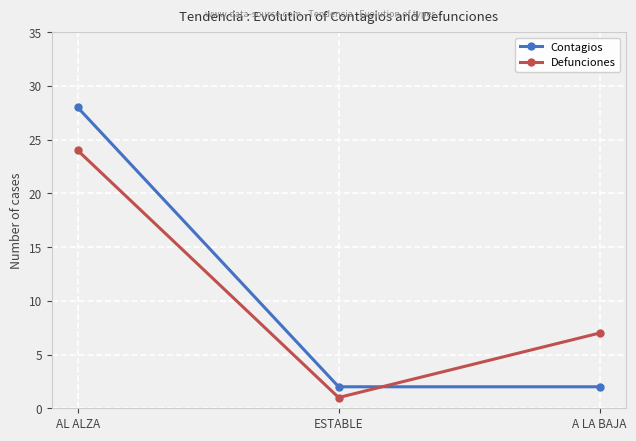

At which label does Defunciones first exceed 7?

AL ALZA